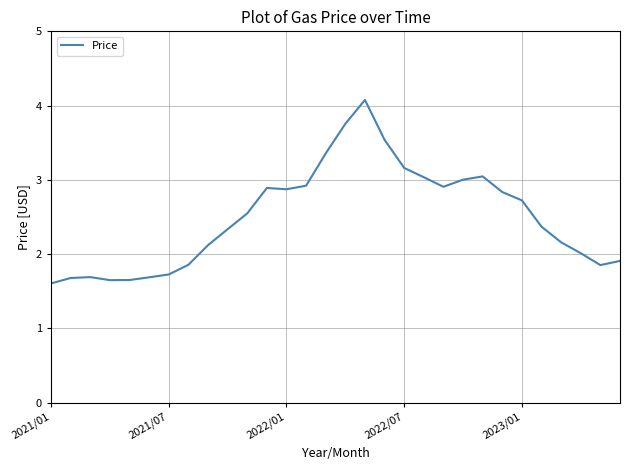

What is the difference between the maximum and minimum values?

2.5